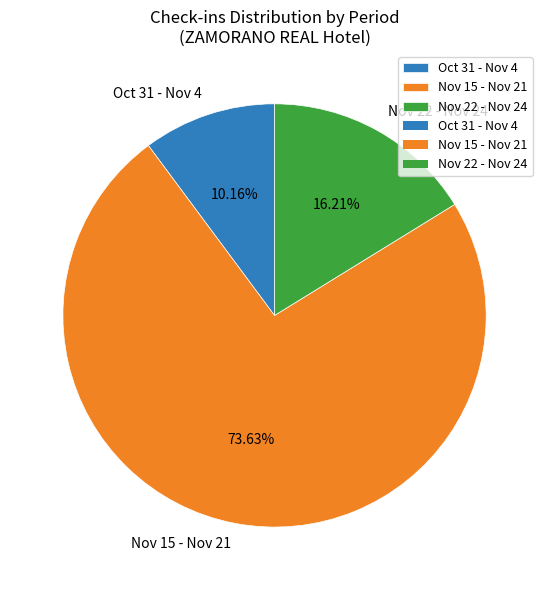

Which category has the smallest portion of the pie?

Oct 31 - Nov 4